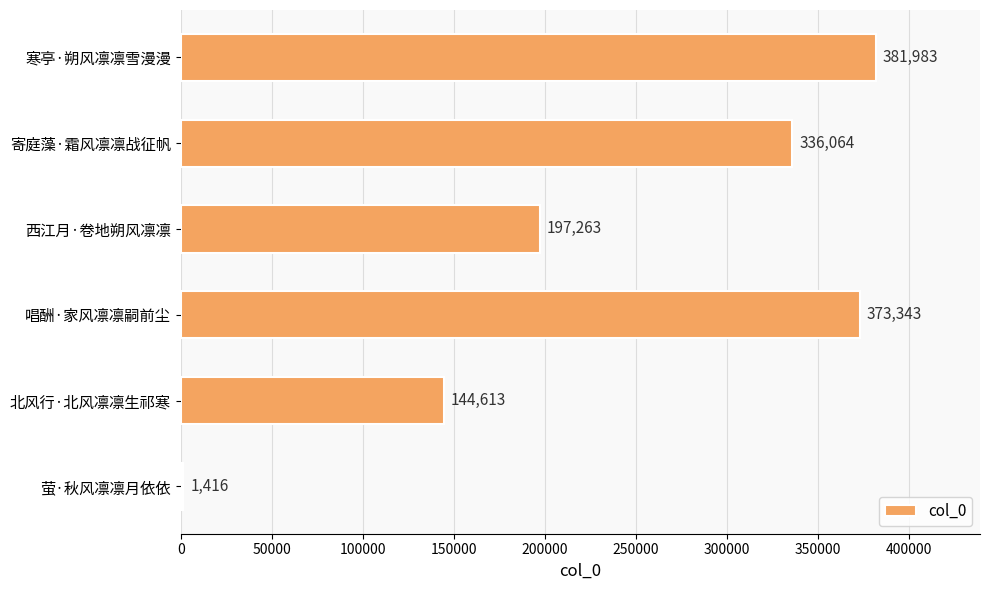

What is the smallest value displayed?

1416